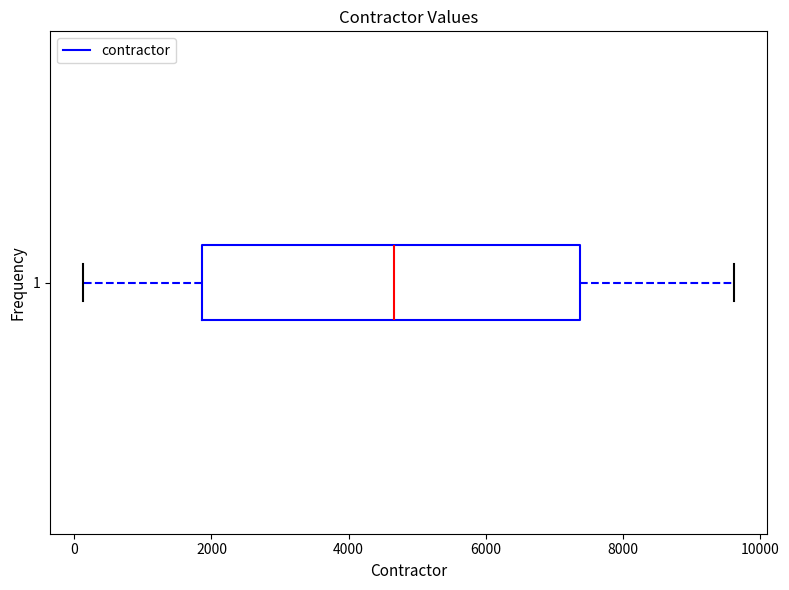

Where does the median line of the box at y = 1 sit on the x-axis? The values are not printed on the chart, so give them approximately, as read against the axis.

4600